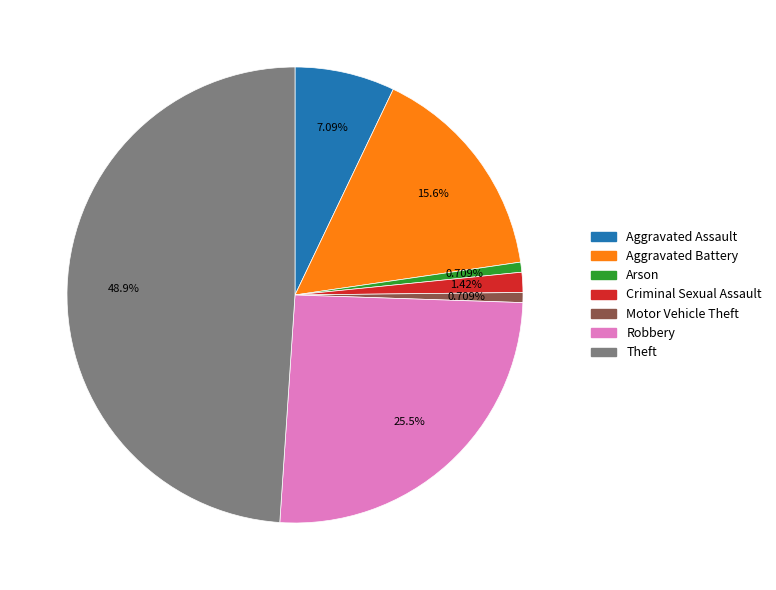

Is there a majority slice in this chart?

No